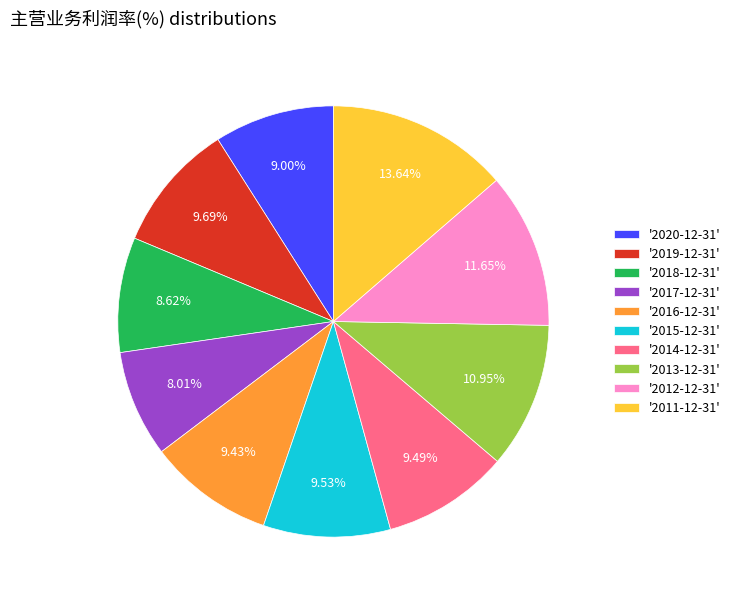

Do '2017-12-31' and '2019-12-31' together represent more than half of the pie?

No